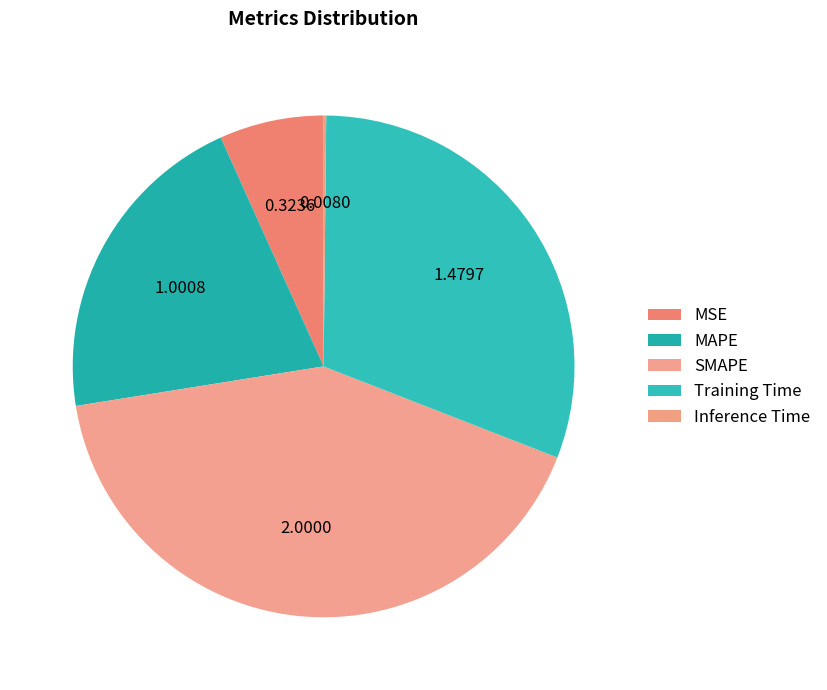

What is the change in value from MAPE to Training Time?

+0.5